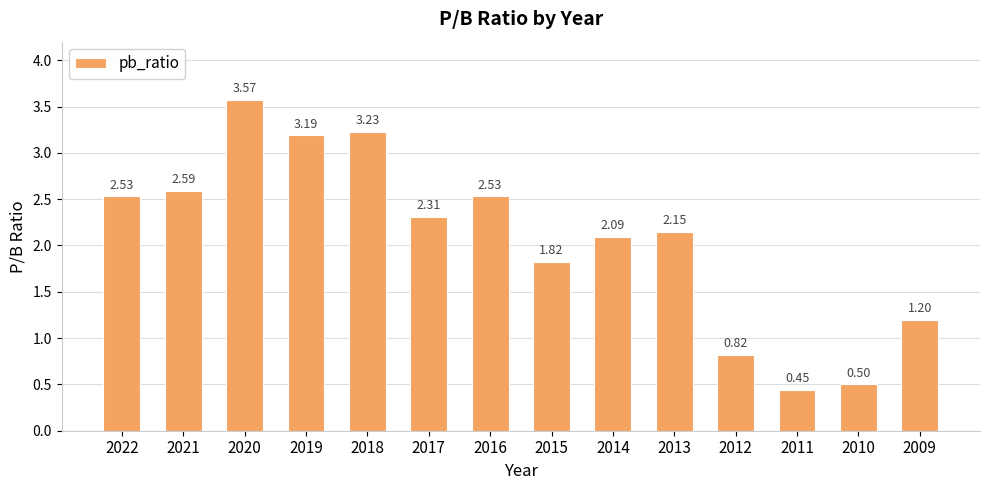

Between 2017 and 2022, which is larger?

2022